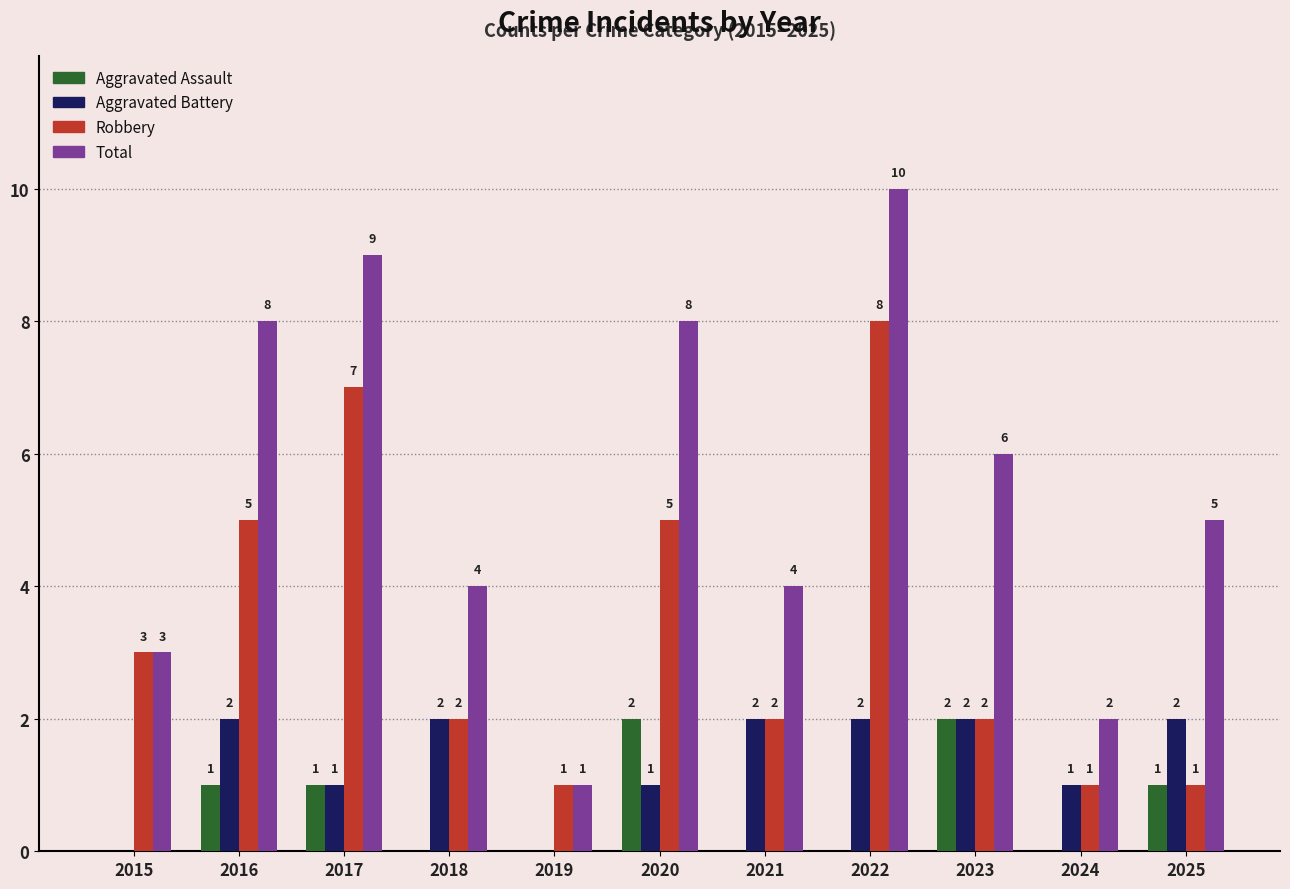

Which category has the highest value across all series?

2022